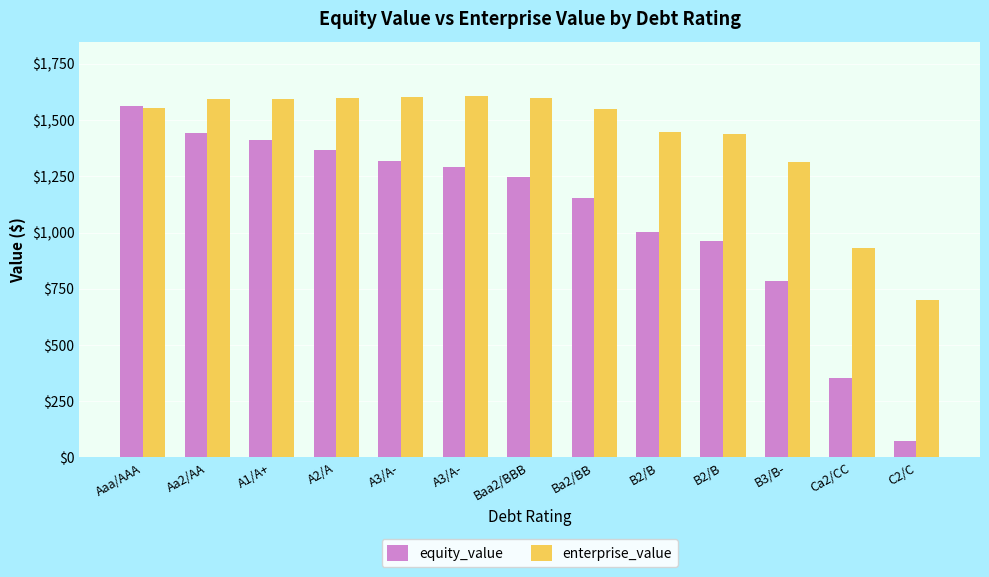

The enterprise_value series shows 2150.8 at A2/A. True or false?

False